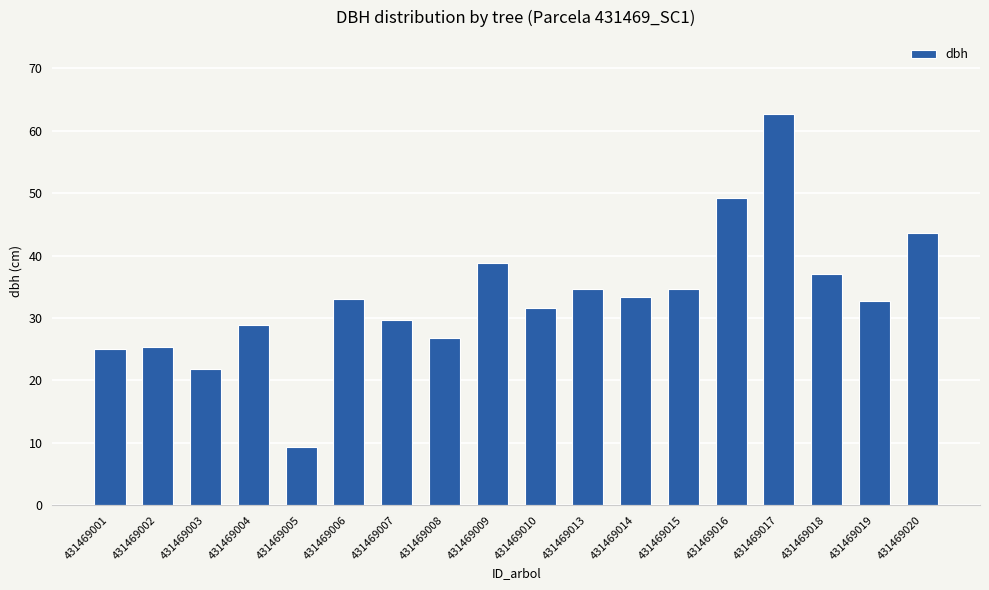

Does the chart contain stacked bars?

No